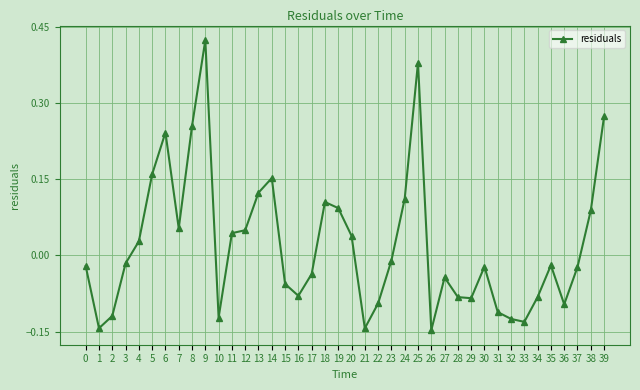

At which category does the chart reach its peak across all series?

9